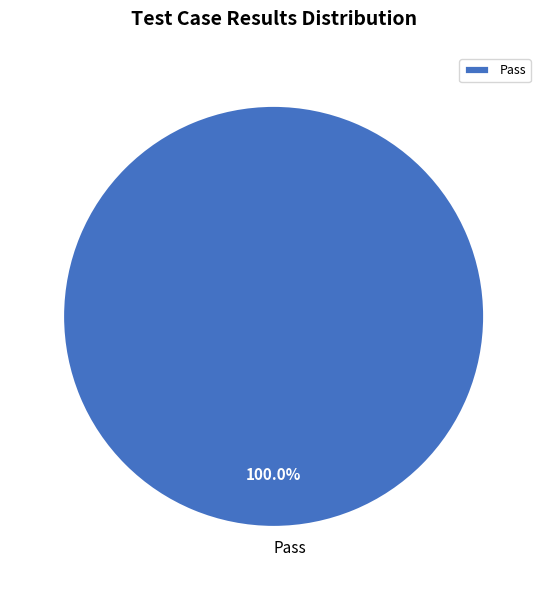

What is the majority slice?

Pass